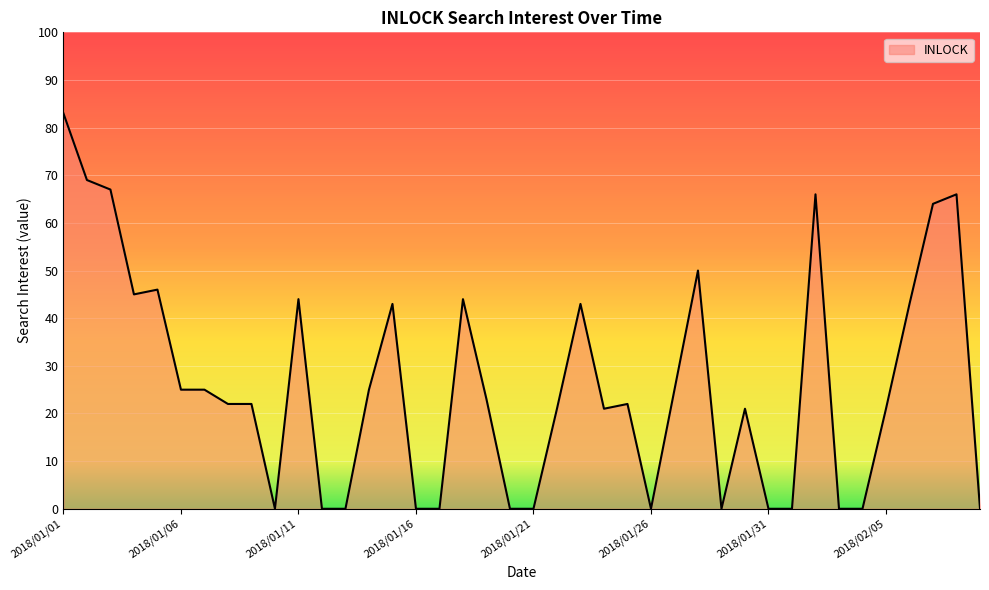

What is the maximum value shown in the chart?

83